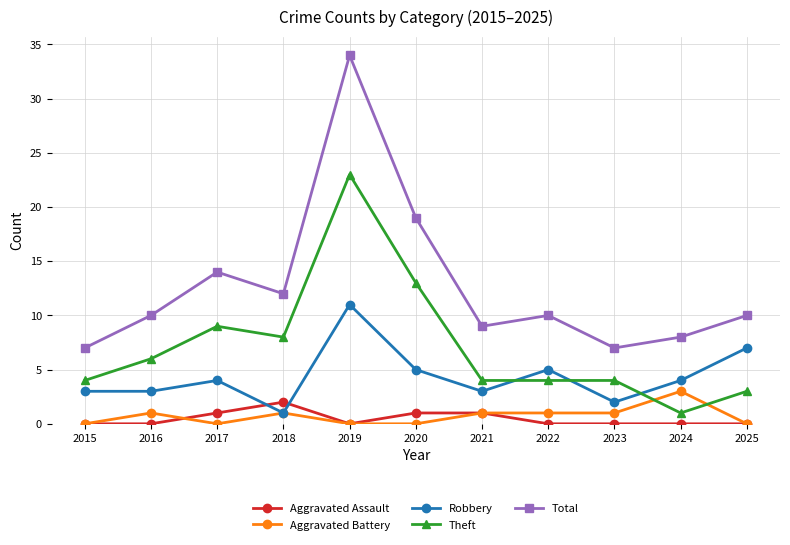

Is it true that Robbery equals 11 at 2019?

True